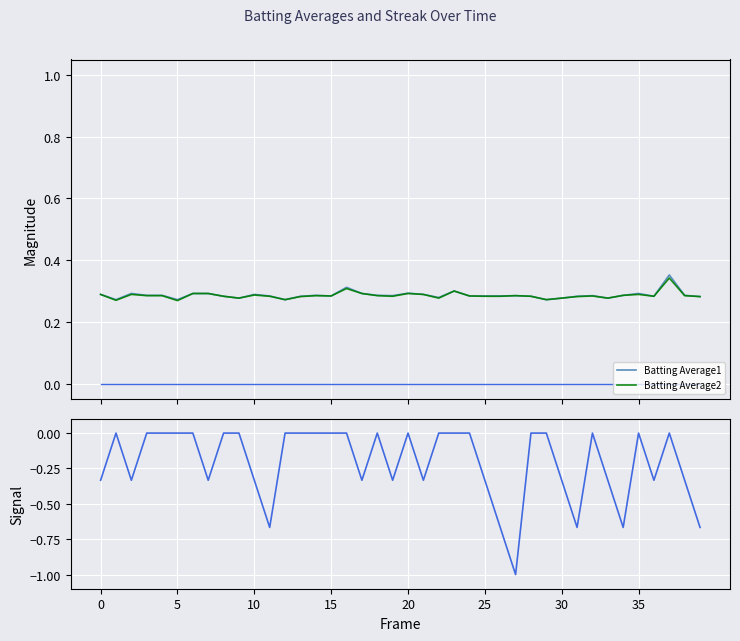

What is the sum of all Streak values?

-8.3